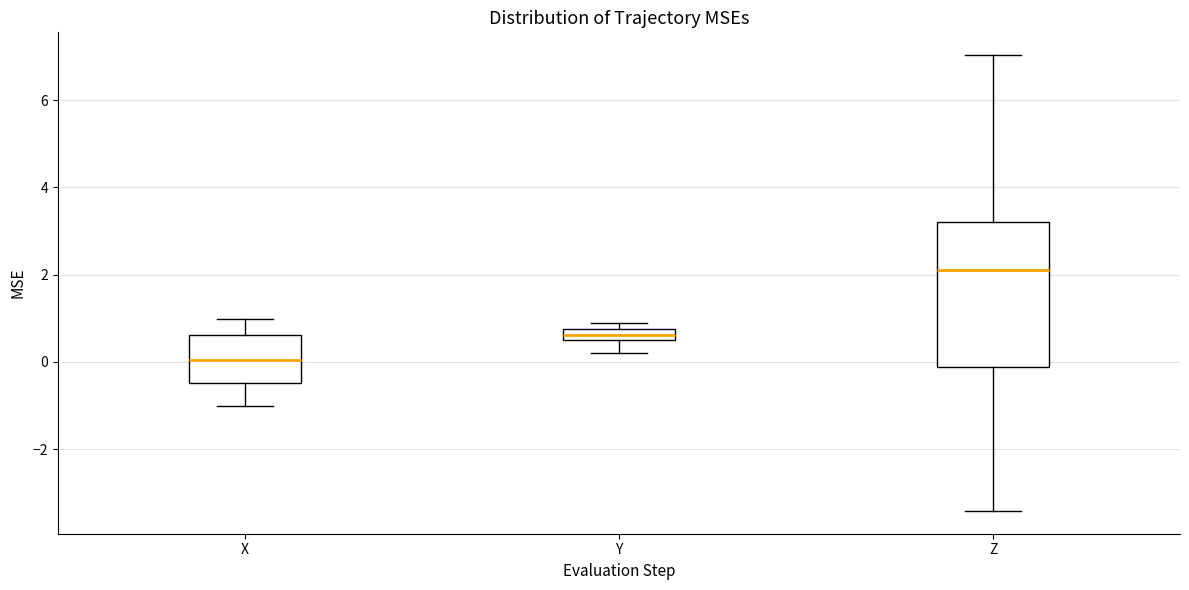

Which box's median line is the lowest?

X